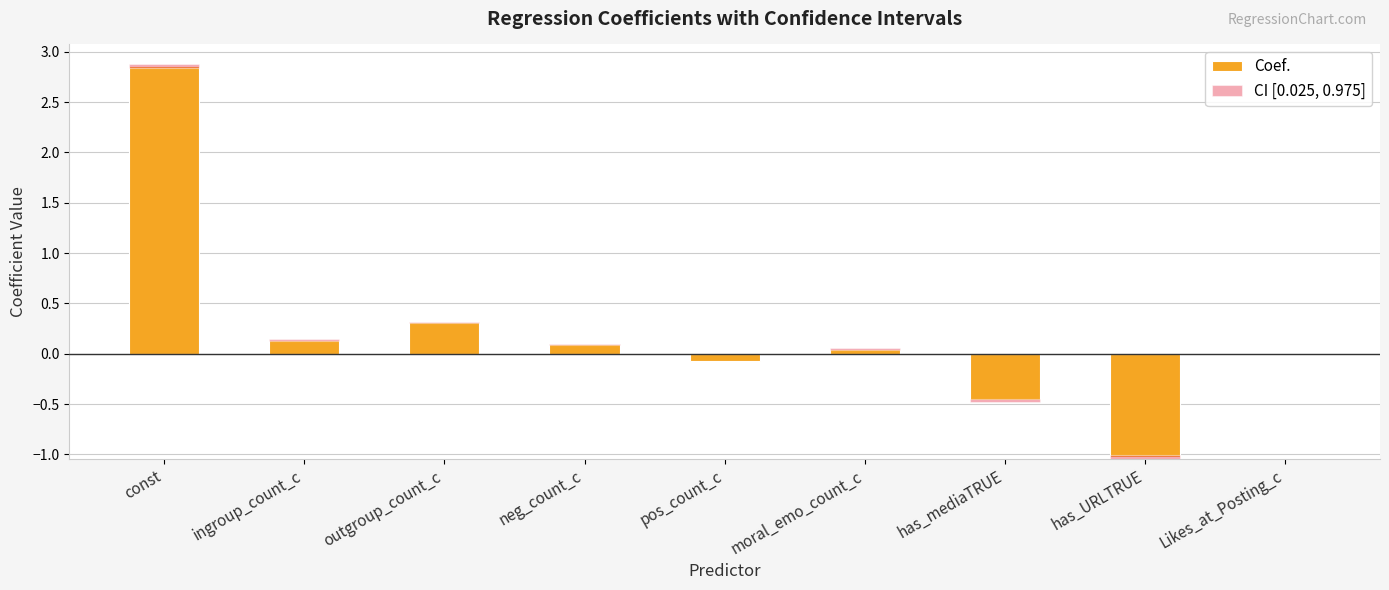

Where does the data first go above 0?

const